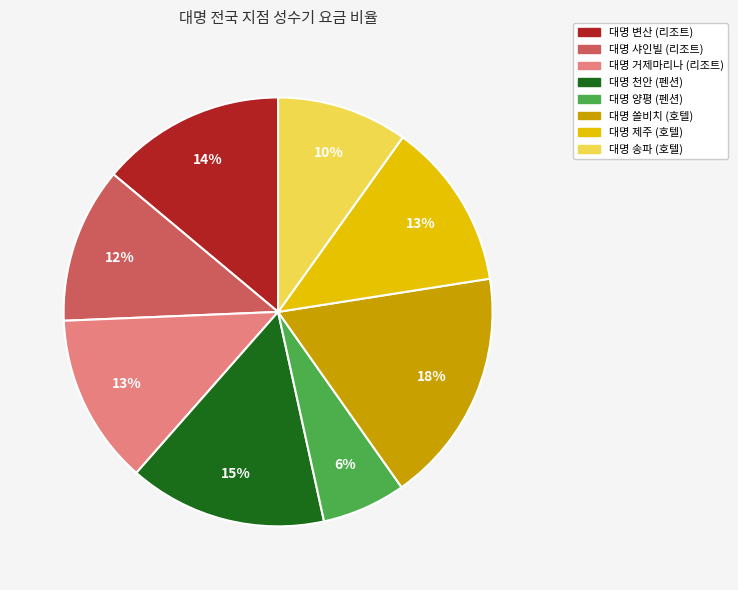

What percentage is the 대명 양평 (펜션) slice, to the nearest percent?

6%